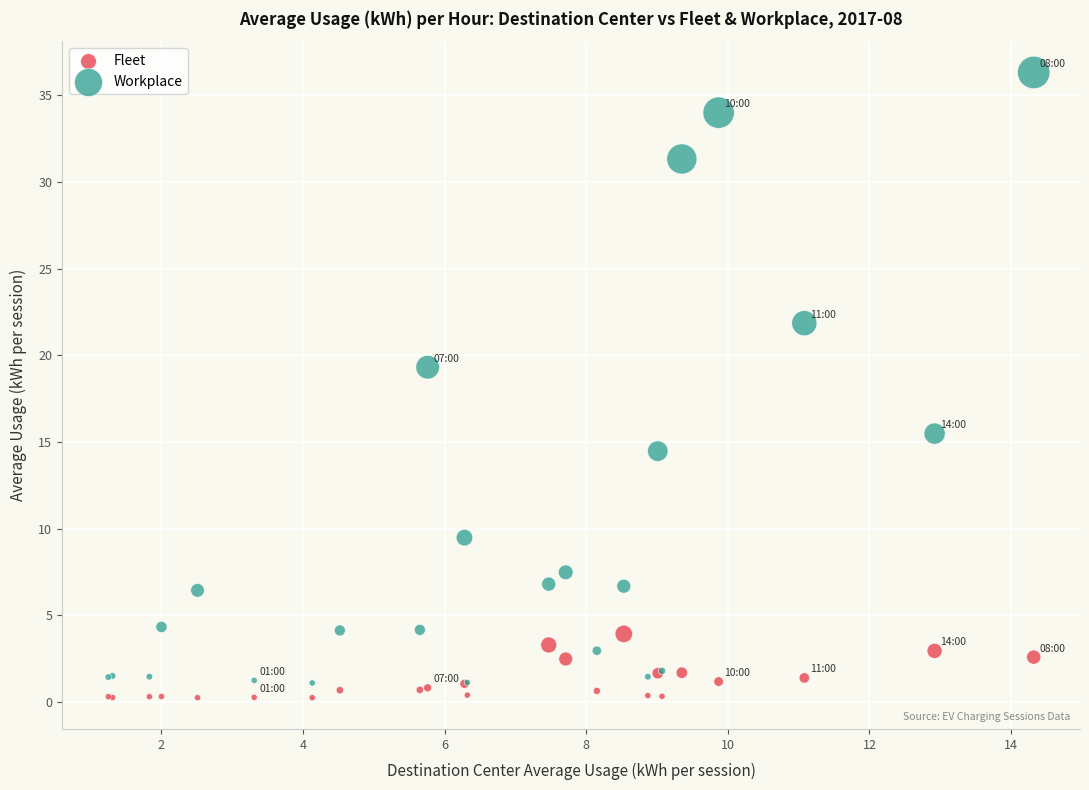

Which series reaches the maximum Y coordinate?

Workplace